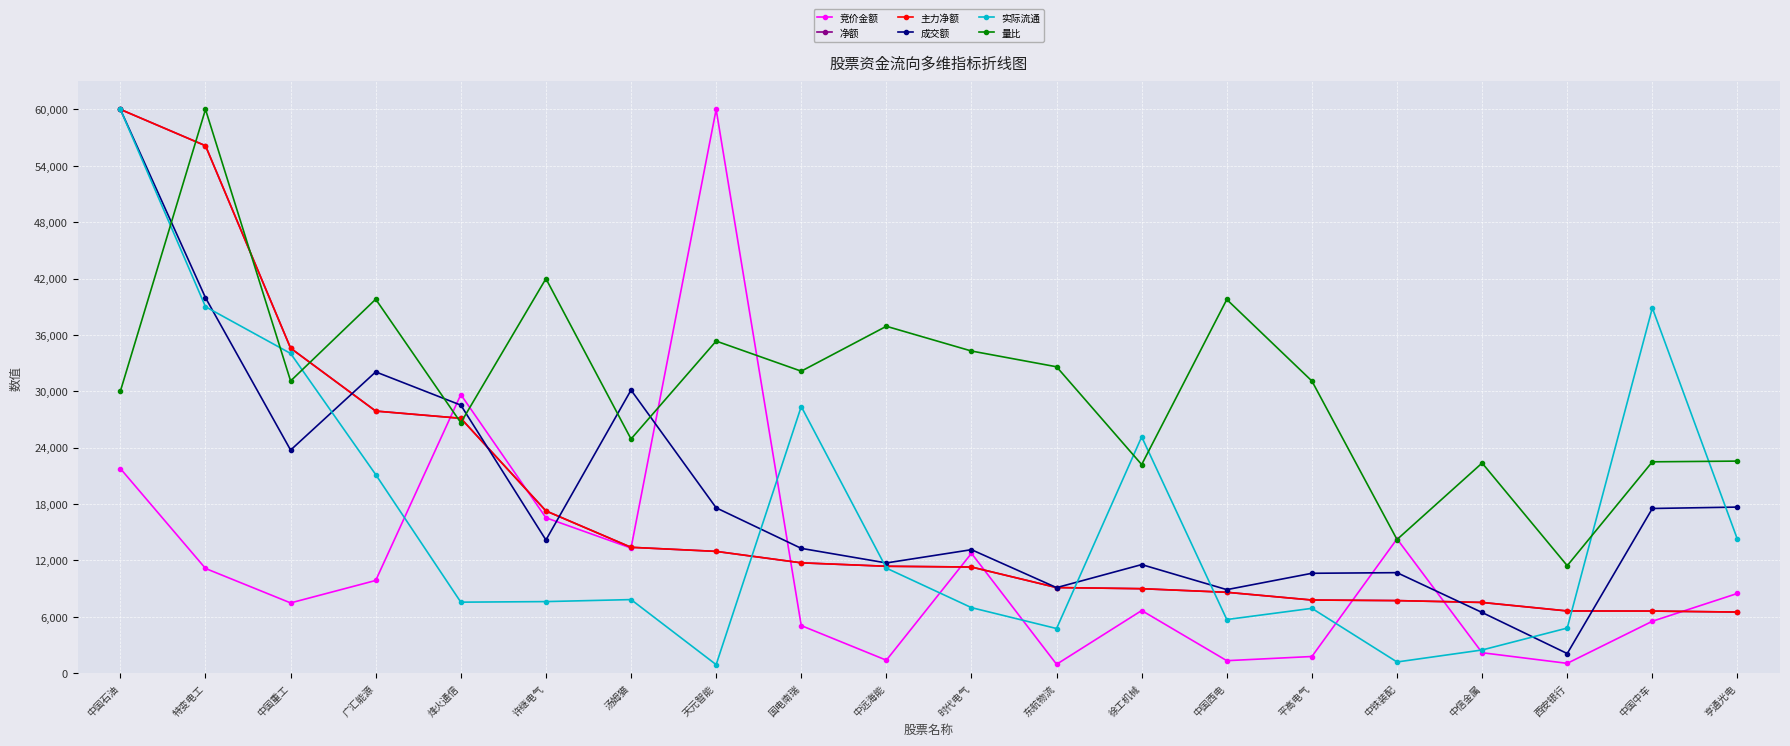

True or false: 竞价金额 and 主力净额 intersect in this chart.

True